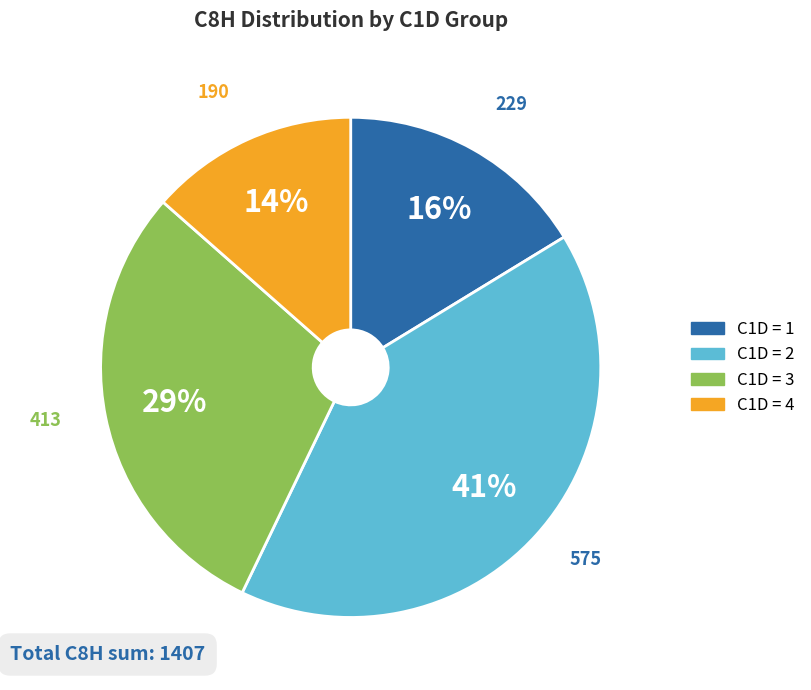

Is it true that C1D = 4 is 14% of the pie?

True